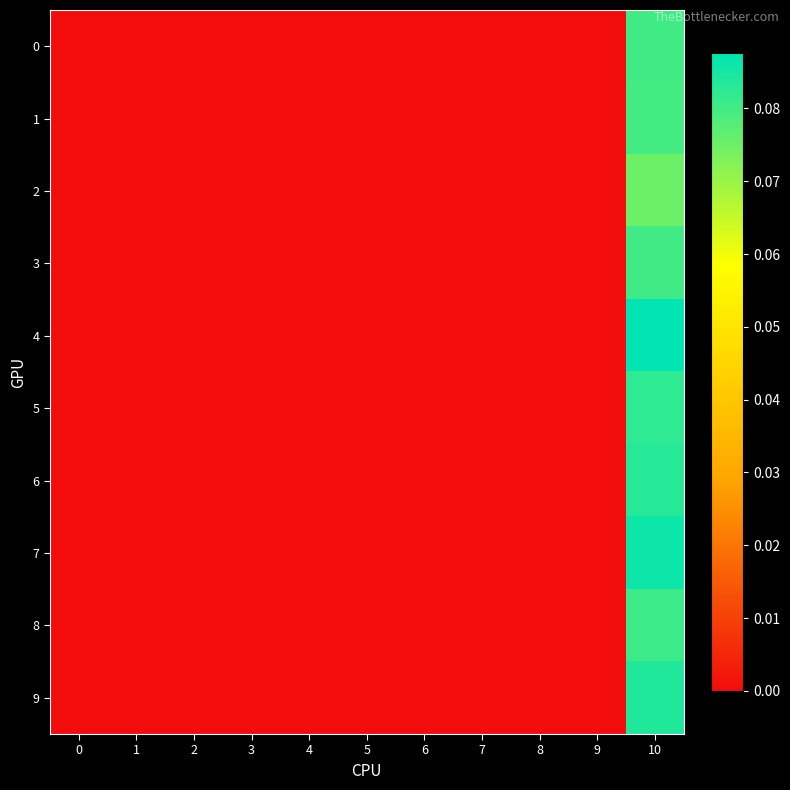

At how many categories does at least one series exceed 0?

1